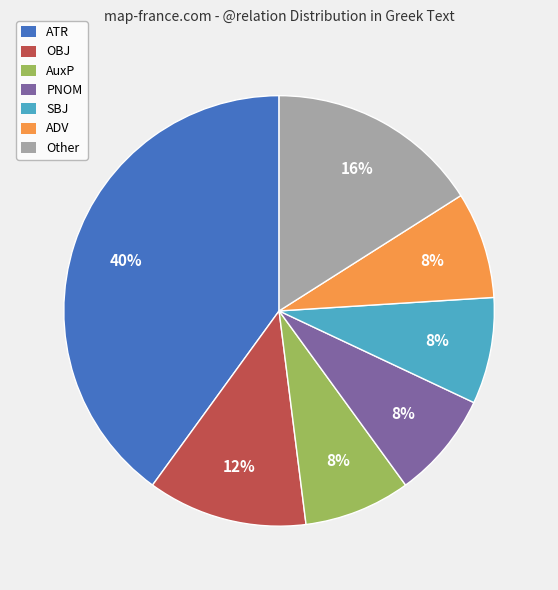

How many slices are in this pie chart?

7